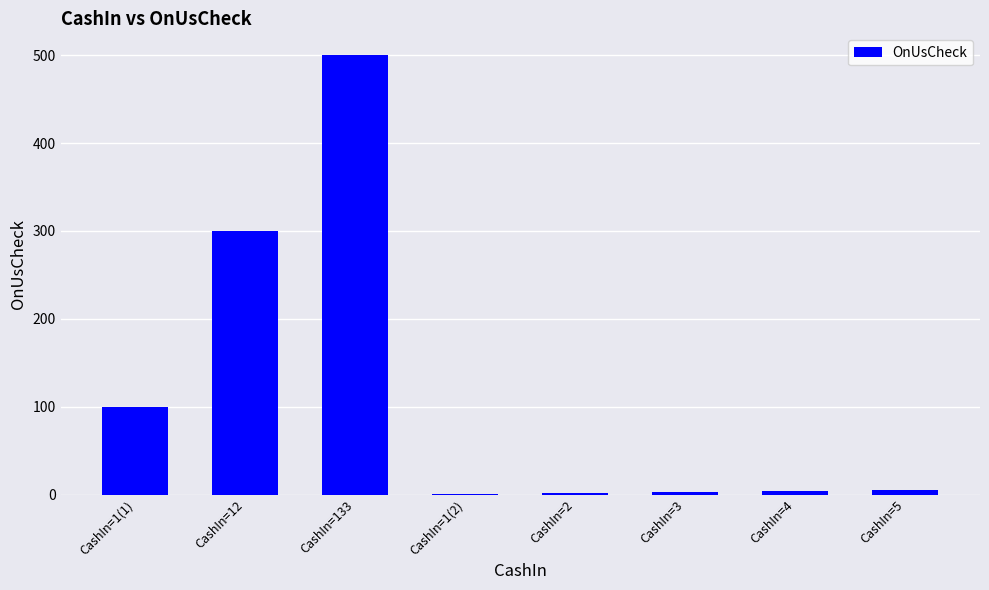

Where is the data nearest to the value 250?

CashIn=12